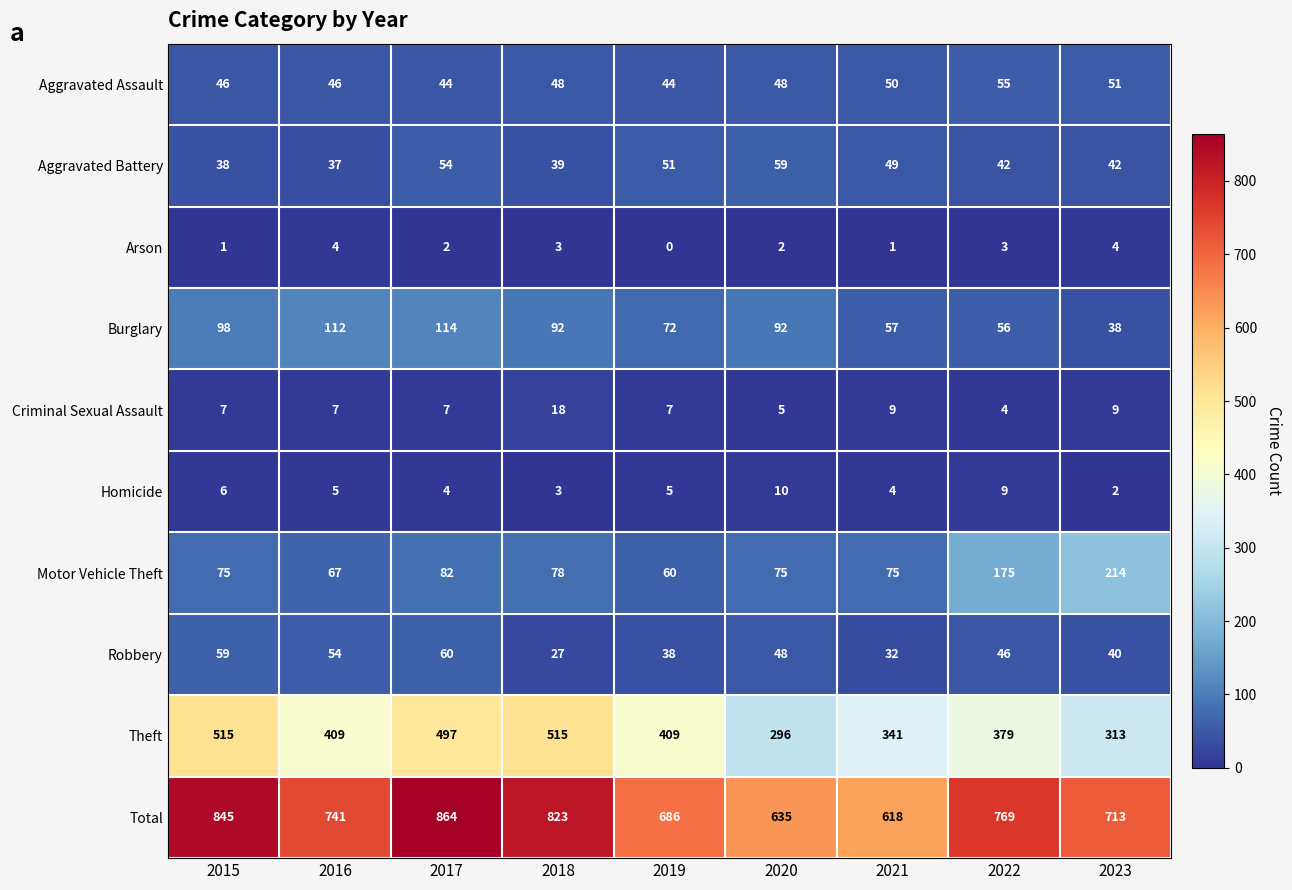

At which category is the sum across all series the highest?

2017